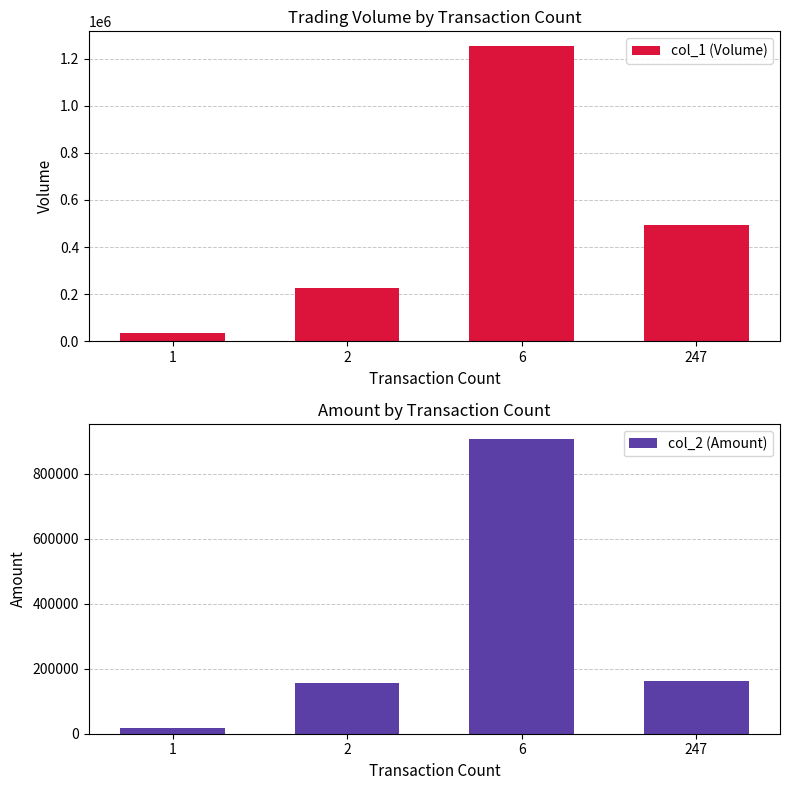

What is the minimum value for col_2 (Amount)?

16740